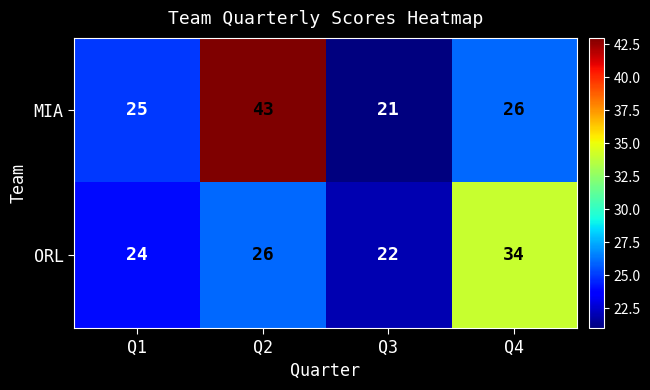

Reading right to left, extract all data points from this chart.

MIA: Q4=26	Q3=21	Q2=43	Q1=25
ORL: Q4=34	Q3=22	Q2=26	Q1=24